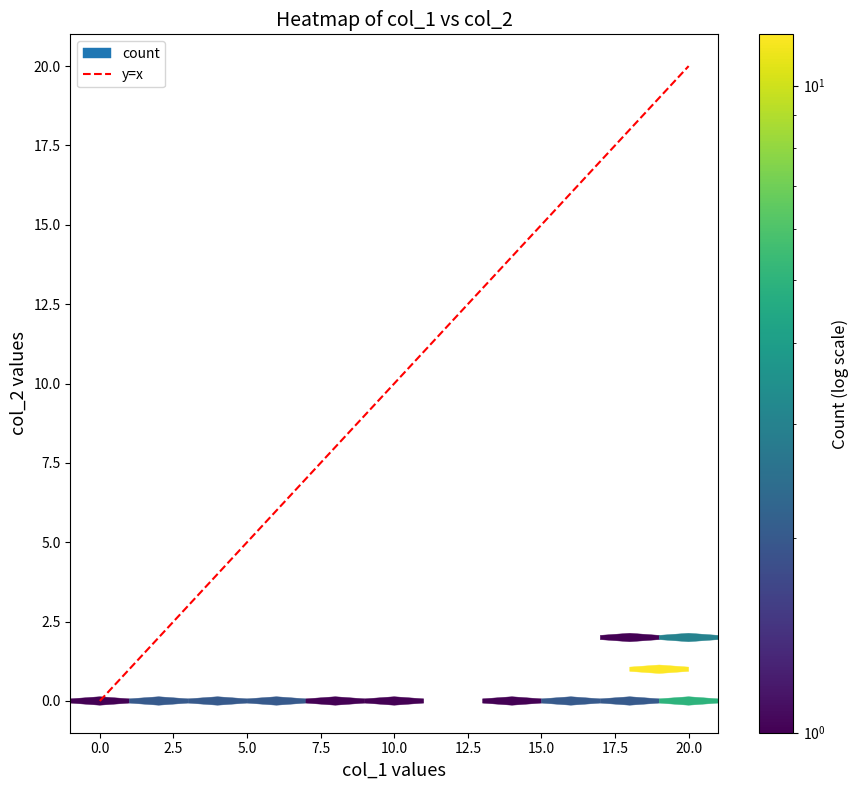

How many positive values are there?

1